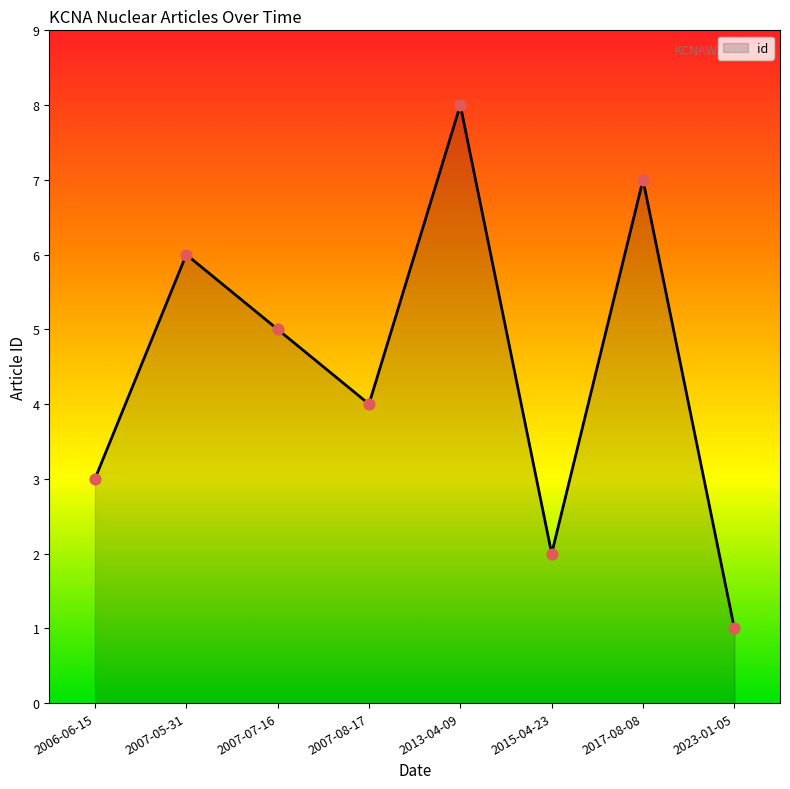

What is the change in value from 2007-05-31 to 2013-04-09?

+2